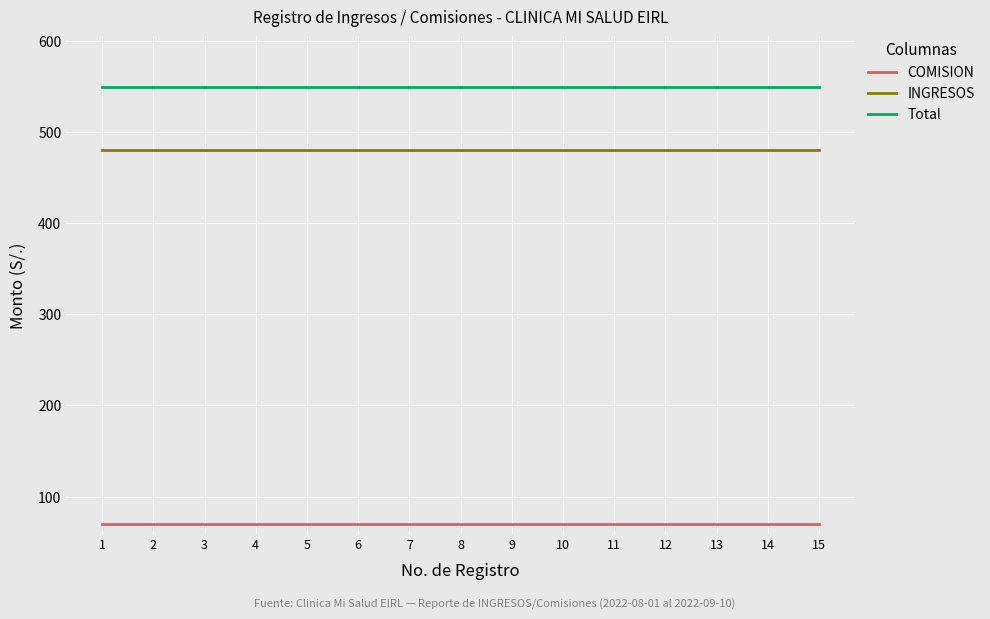

Does the chart have visible grid lines?

Yes